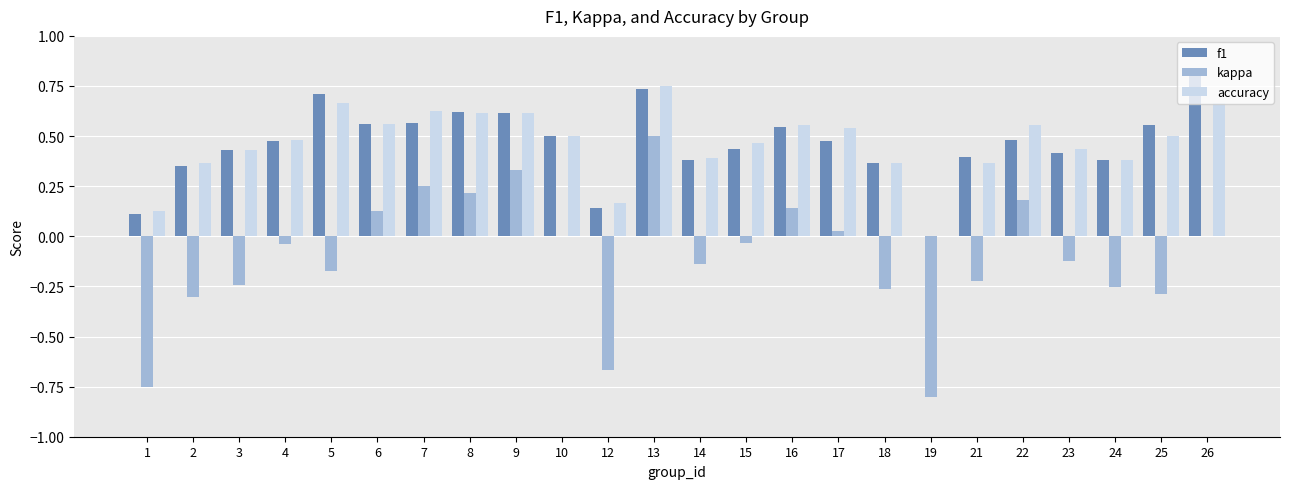

What is the sum of all f1 values?

11.0